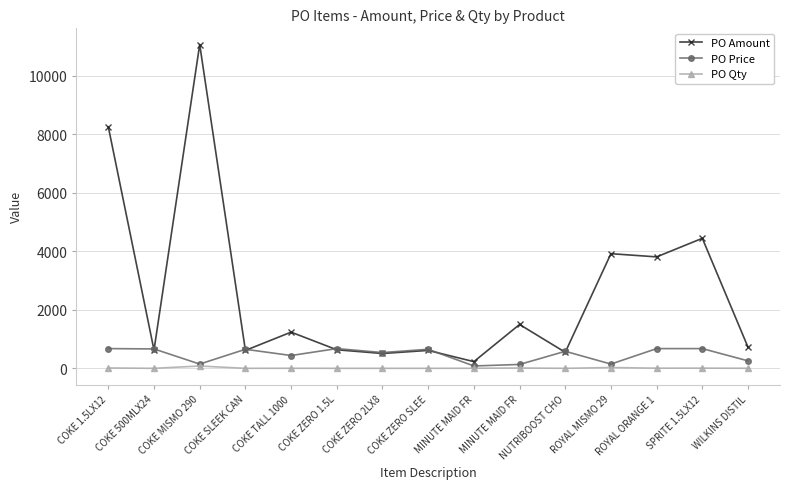

Is the value of PO Price at COKE 500MLX24 greater than the value of PO Qty at WILKINS DISTIL?

Yes